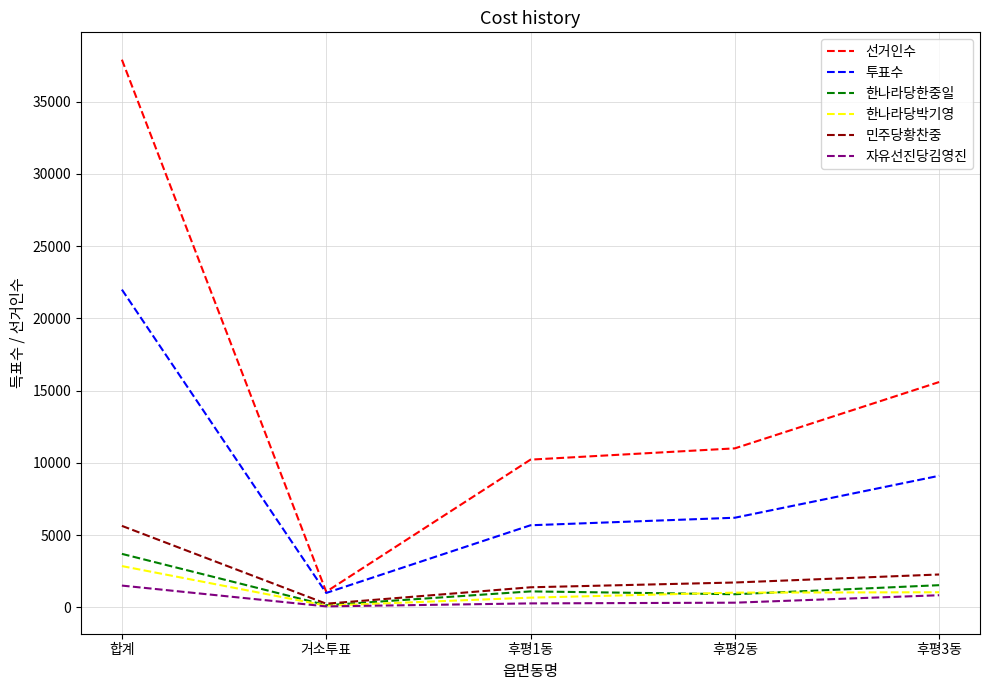

Which series has the largest total across all categories?

선거인수